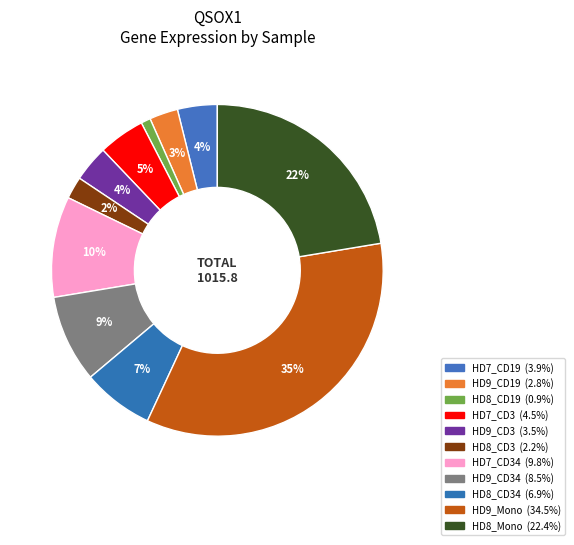

What is the largest slice in the pie chart?

HD9_Mono